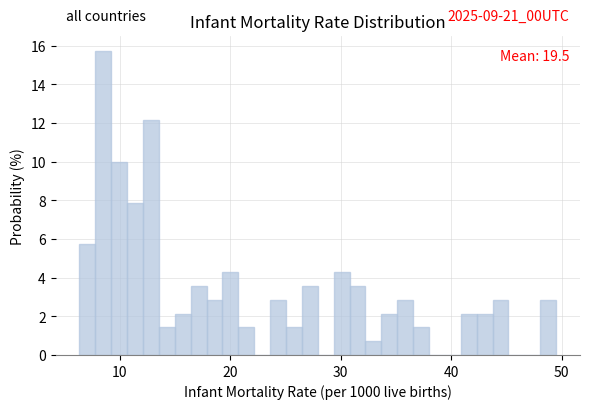

Read against the x-axis, roughly where is the centre of the tallest bar?

8